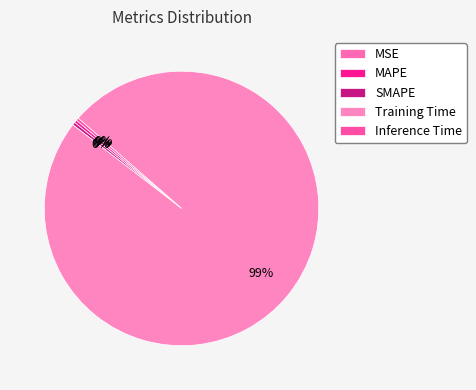

Rank the categories by value from lowest to highest.

MSE, Inference Time, MAPE, SMAPE, Training Time